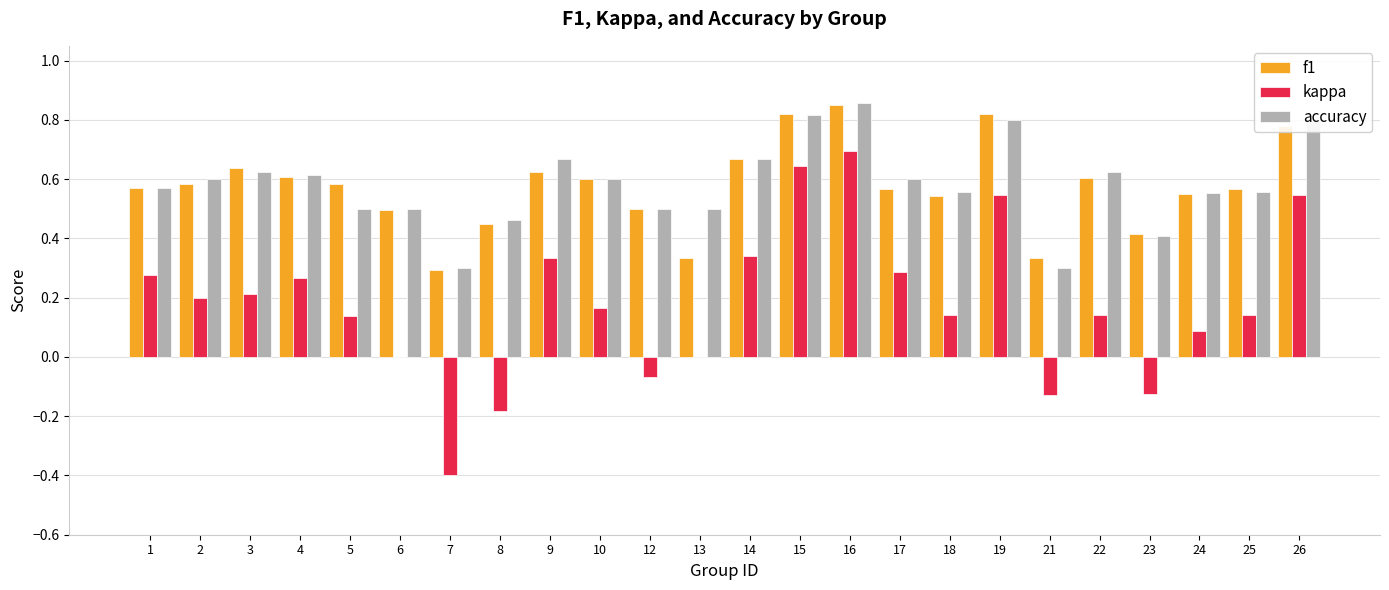

Which series has the largest range (max minus min)?

kappa